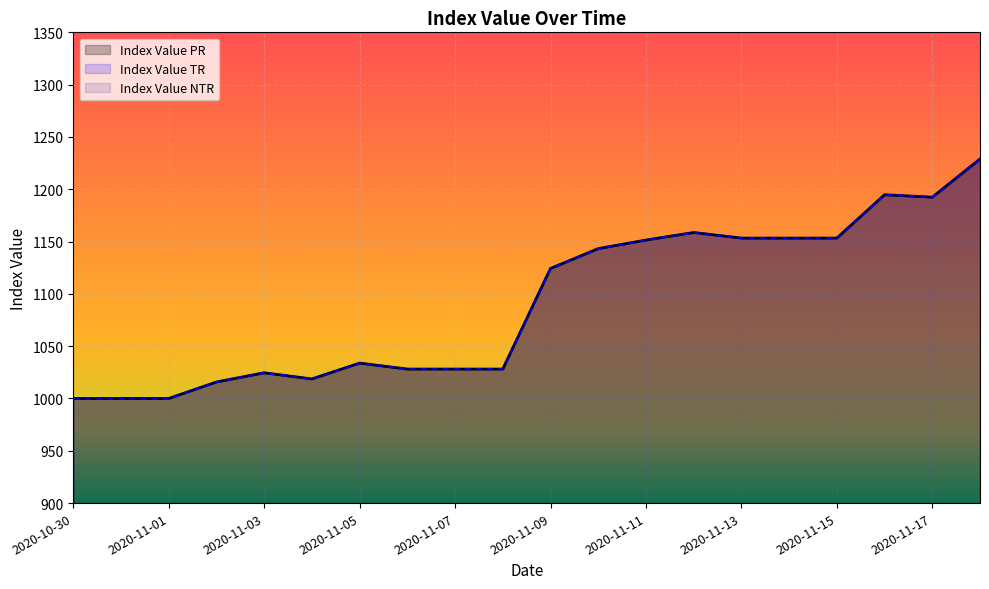

What is the lowest value of the Index Value NTR series?

1000.0